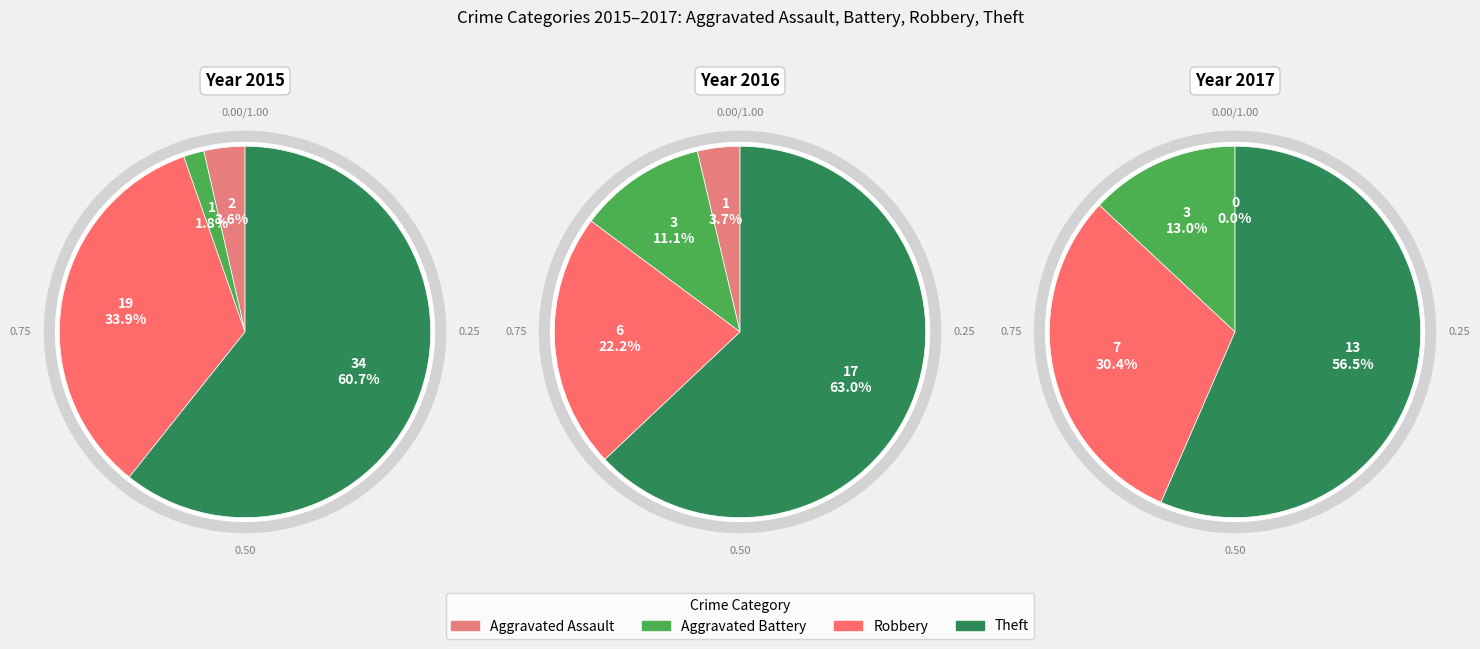

What percentage is the Aggravated Battery slice, to the nearest percent?

2%